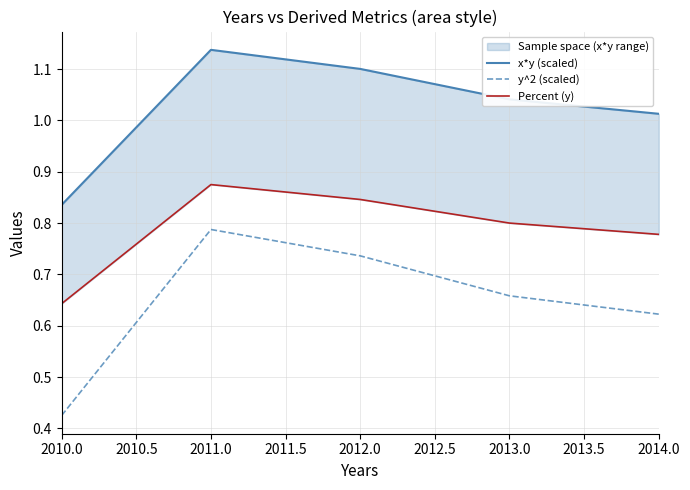

True or false: y^2 (scaled) has a value of 0.2 at 2014.0.

False